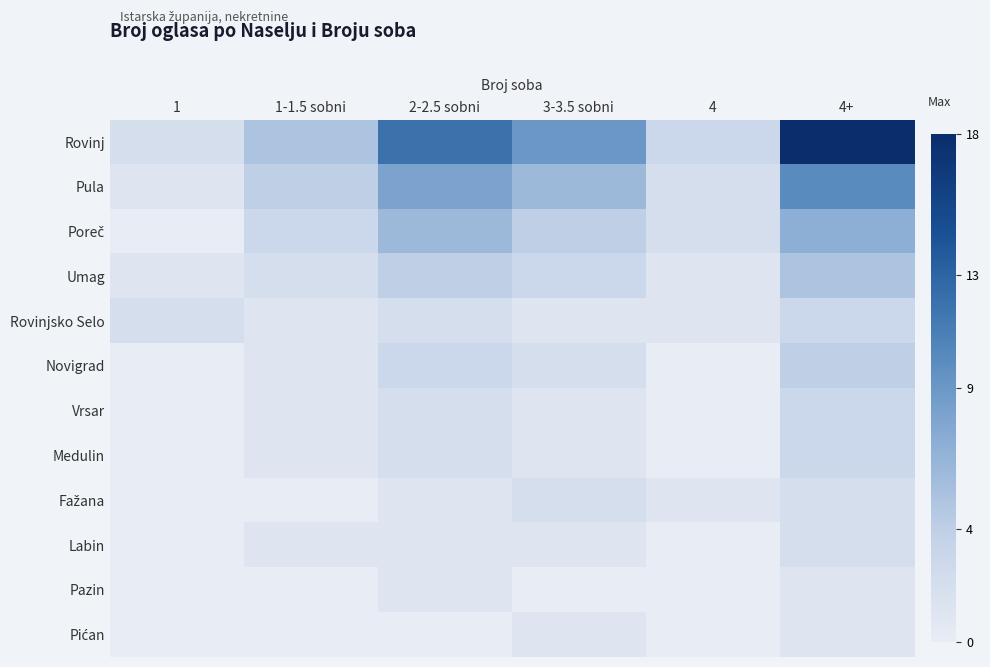

How many series are shown in this chart?

12